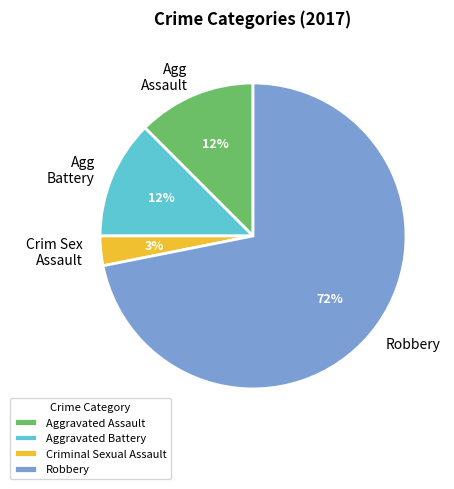

The Aggravated Battery slice represents 25% of the pie. True or false?

False